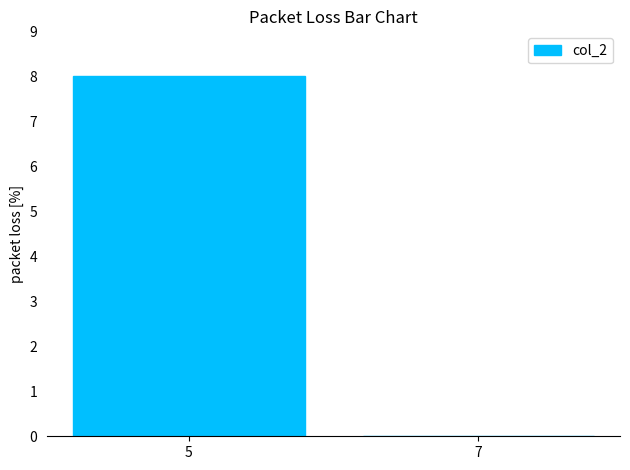

What is the difference between the values at 5 and 7?

8